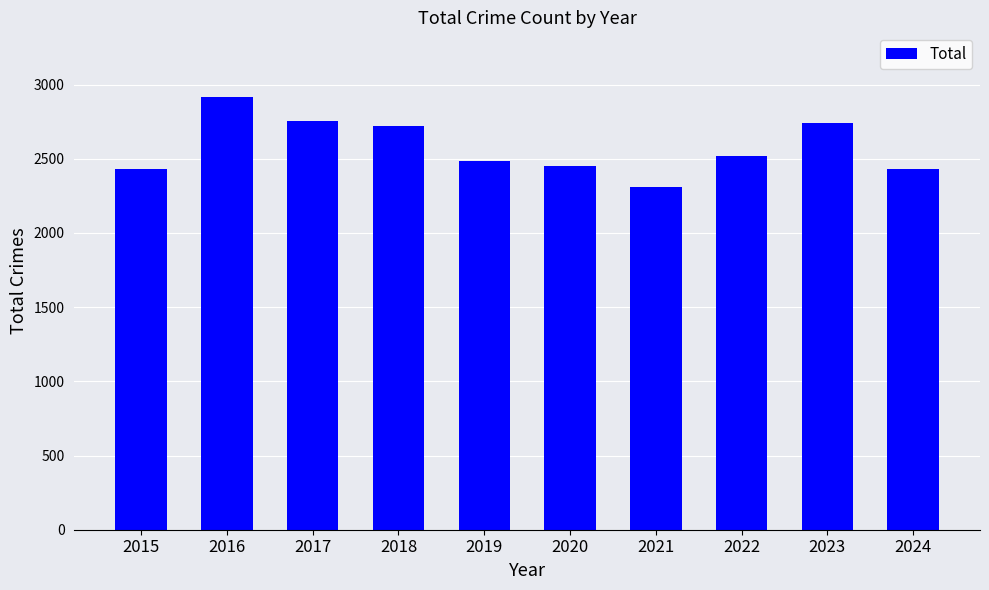

Which label corresponds to the smallest value in the chart?

2021